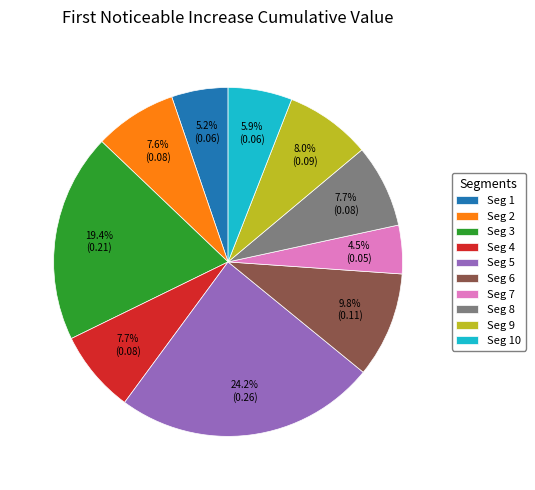

Which slice is the smallest?

Seg 7